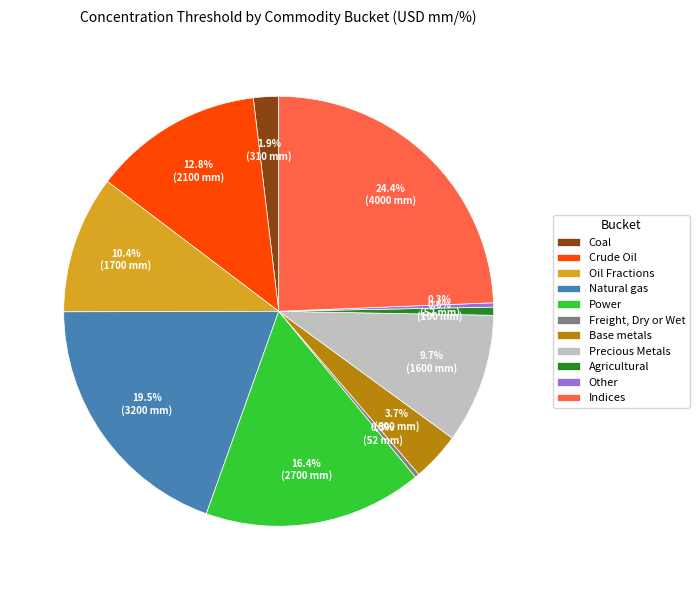

Does Oil Fractions represent more than half of the total?

No